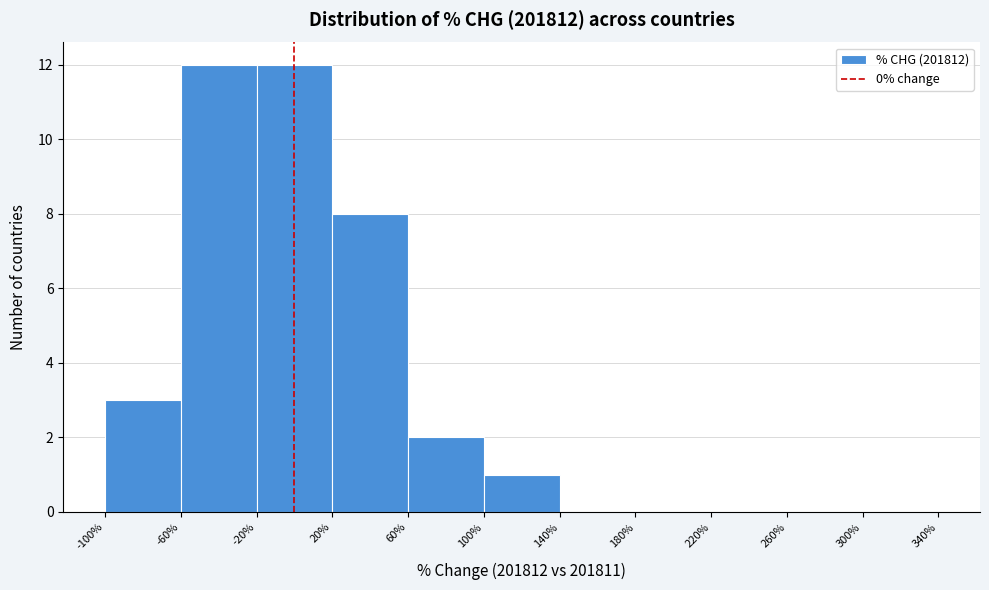

What is the height of the bar covering -60% to -20% on the x-axis? The values are not printed on the chart, so give them approximately, as read against the axis.

12